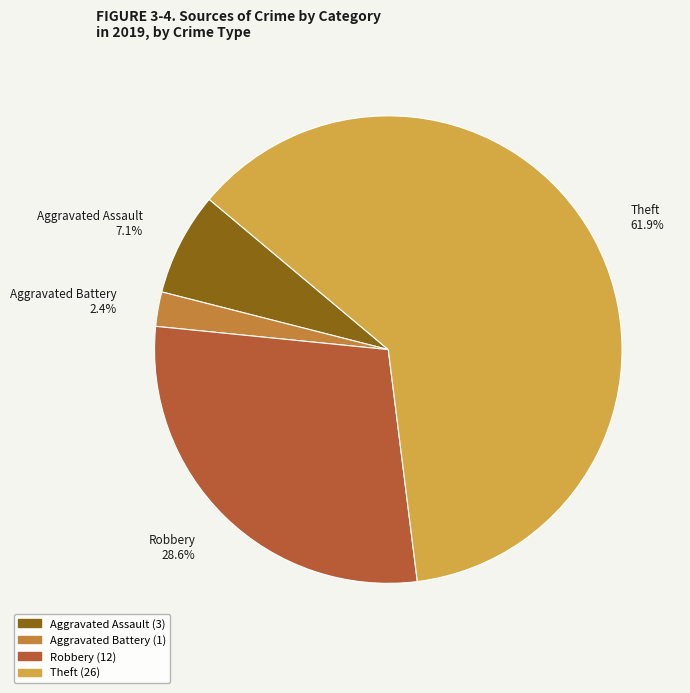

Which has a higher value, Aggravated Assault or Theft?

Theft